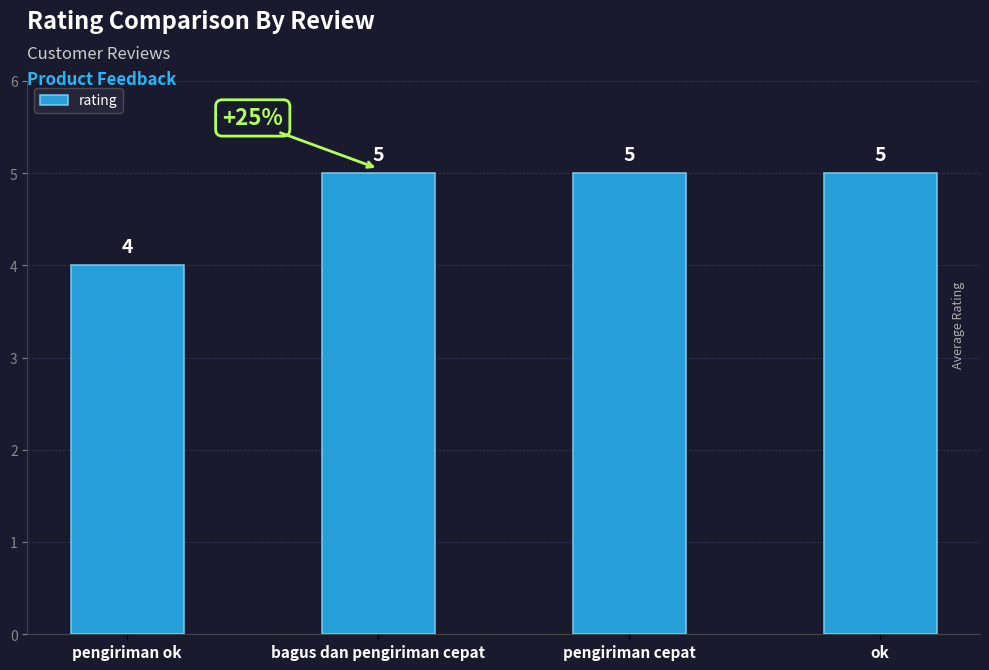

What is the maximum value shown in the chart?

5